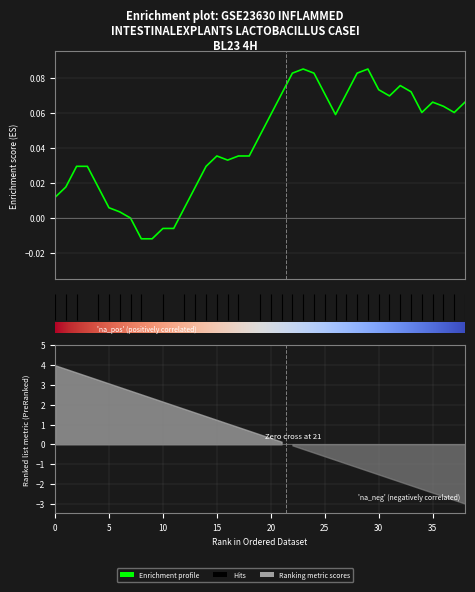

At how many categories does at least one series exceed 0?

35